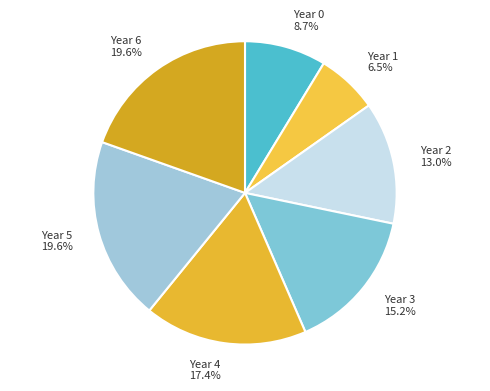

What portion of the pie excludes Year 1?

93.5%